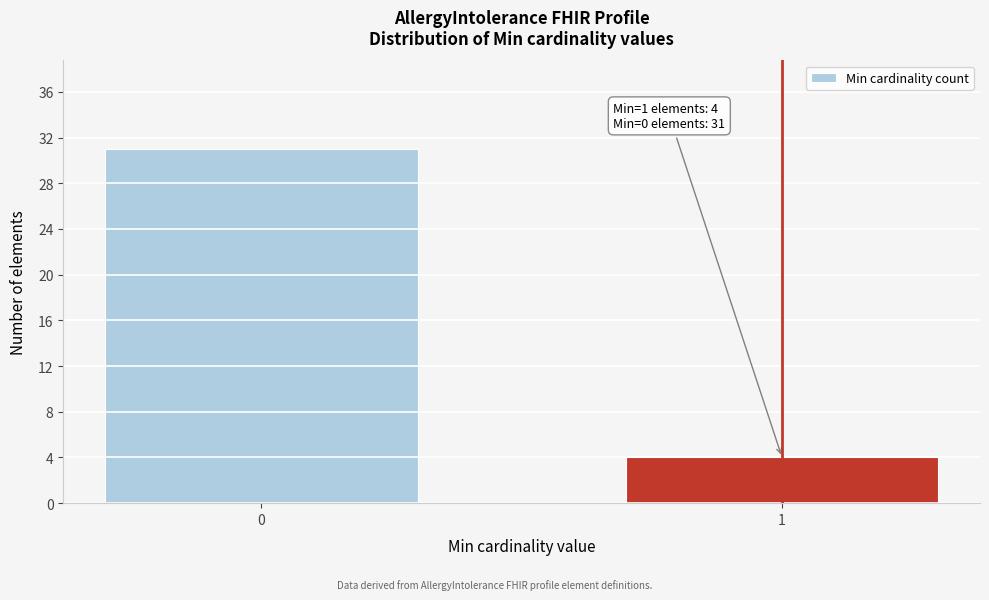

Reading left to right, what are all the values shown in this chart?

31	4